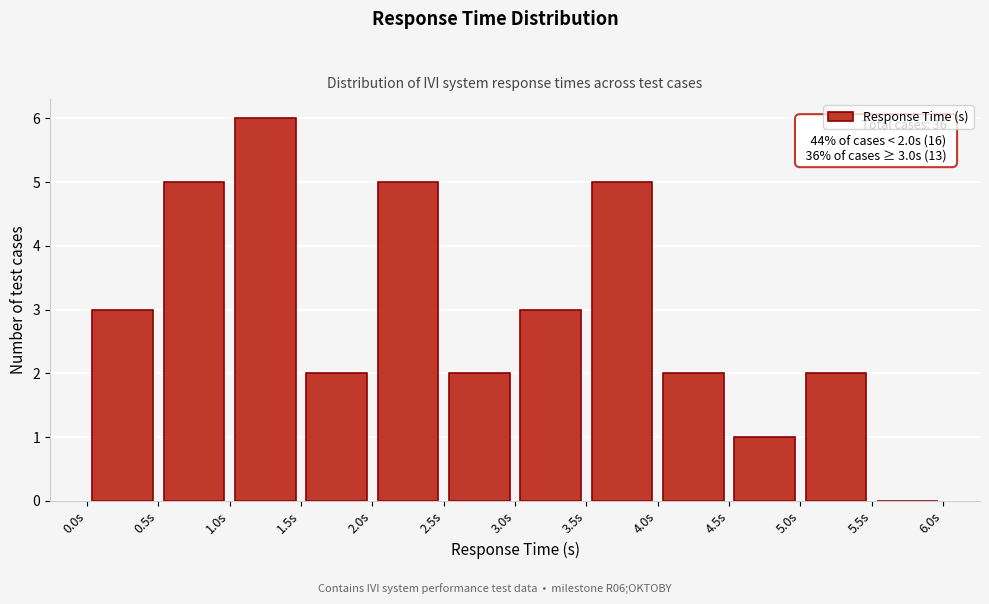

Over which range of the x-axis is the bar tallest?

1.0 to 1.5